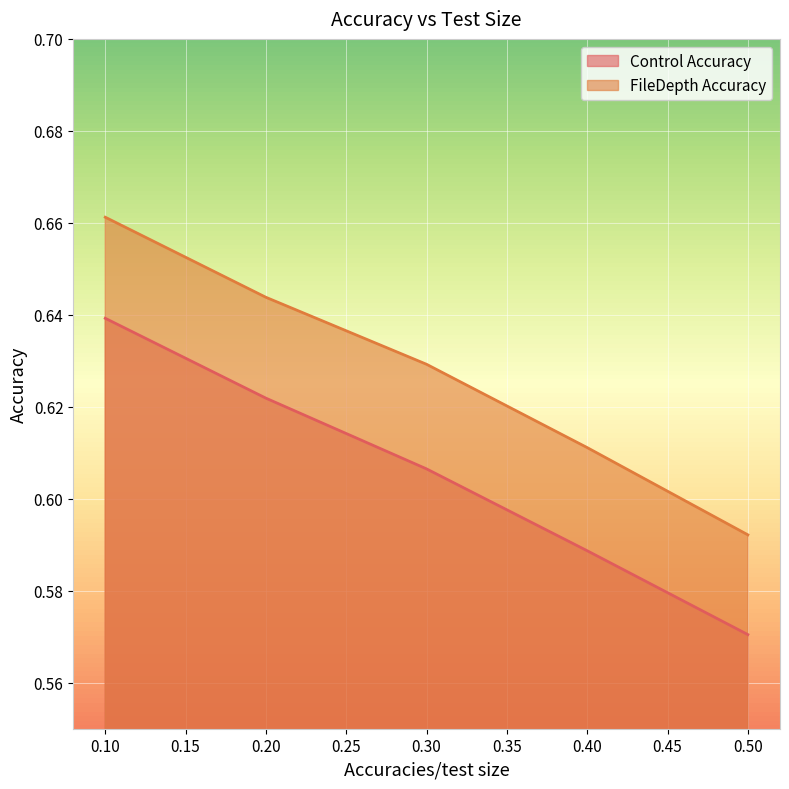

The Control Accuracy series shows 0.6 at 0.5. True or false?

True